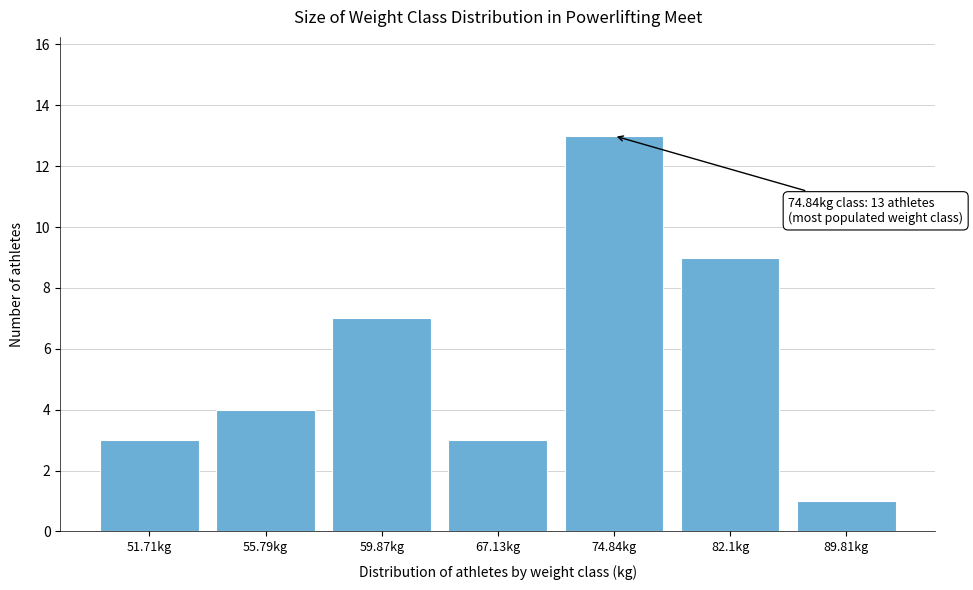

Reading left to right, what are all the values shown in this chart?

3	4	7	3	13	9	1